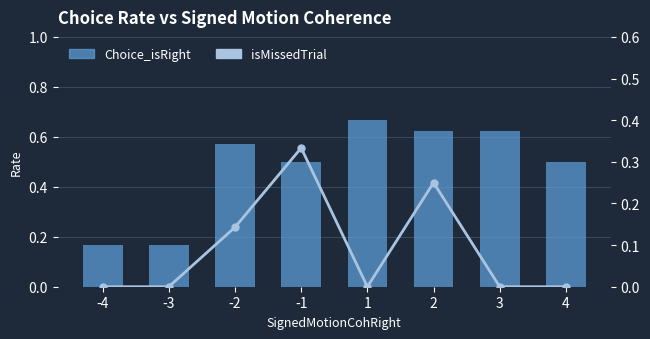

Which series changed the most between -4 and -3?

Choice_isRight